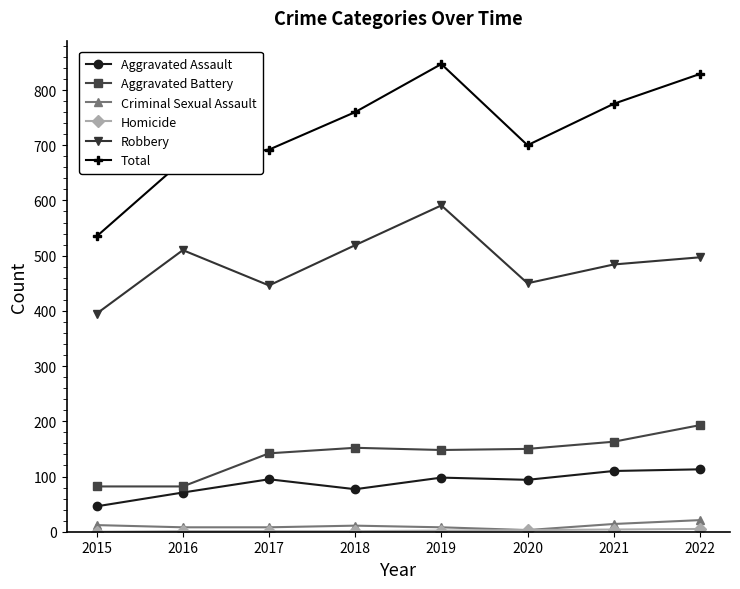

Which series has the largest total across all categories?

Total